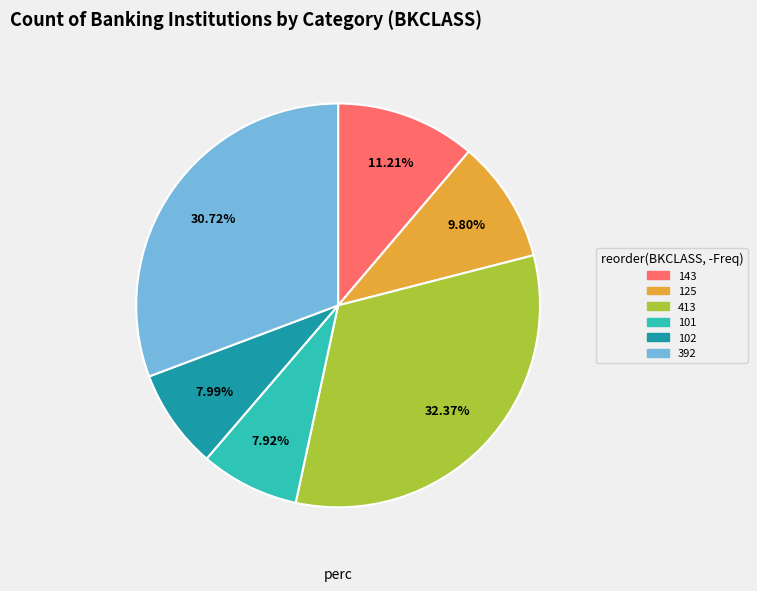

To the nearest percent, what is the combined percentage of 102 and 101?

16%